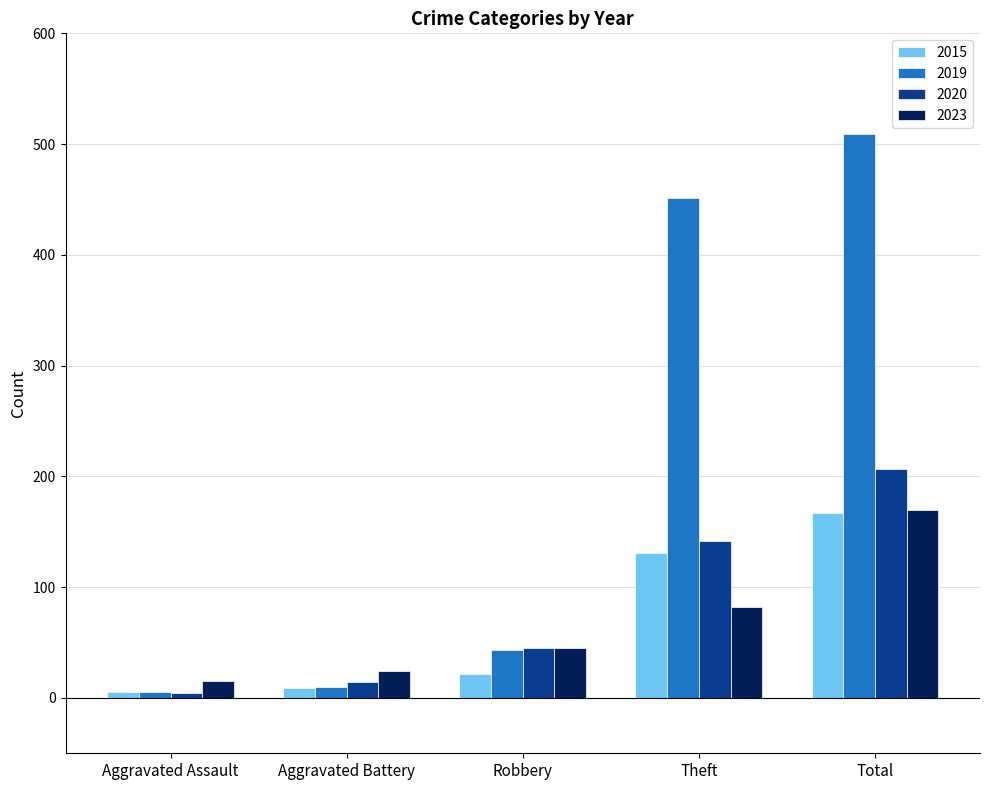

What is the lowest value of the 2015 series?

5